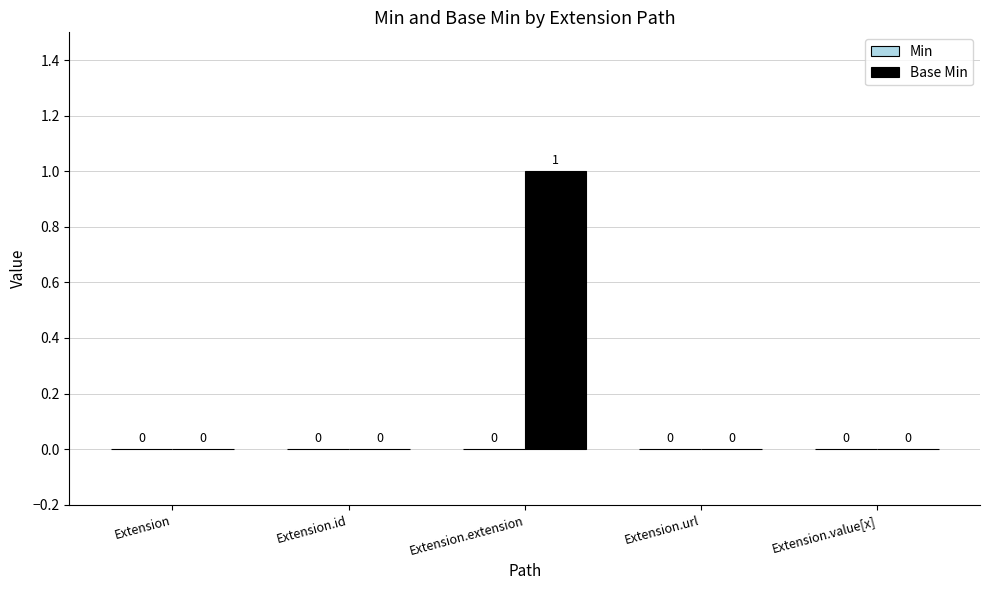

Which has a higher value, Extension.id or Extension.extension?

Extension.extension